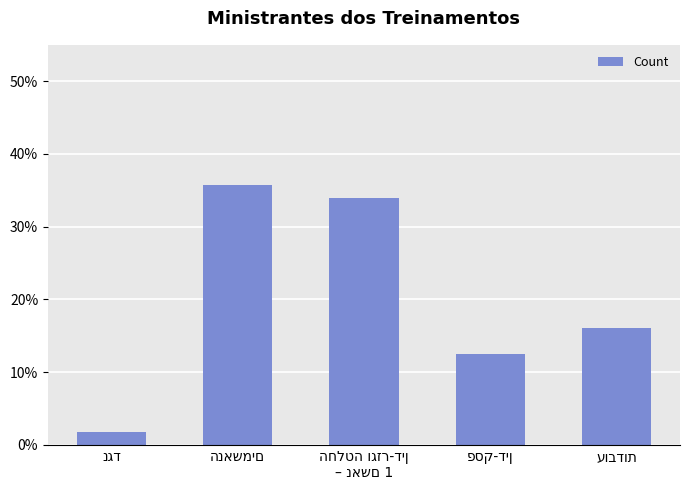

Rank the categories by value from lowest to highest.

נגד, פסק-דין, עובדות, החלטה וגזר-דין
– נאשם 1, הנאשמים